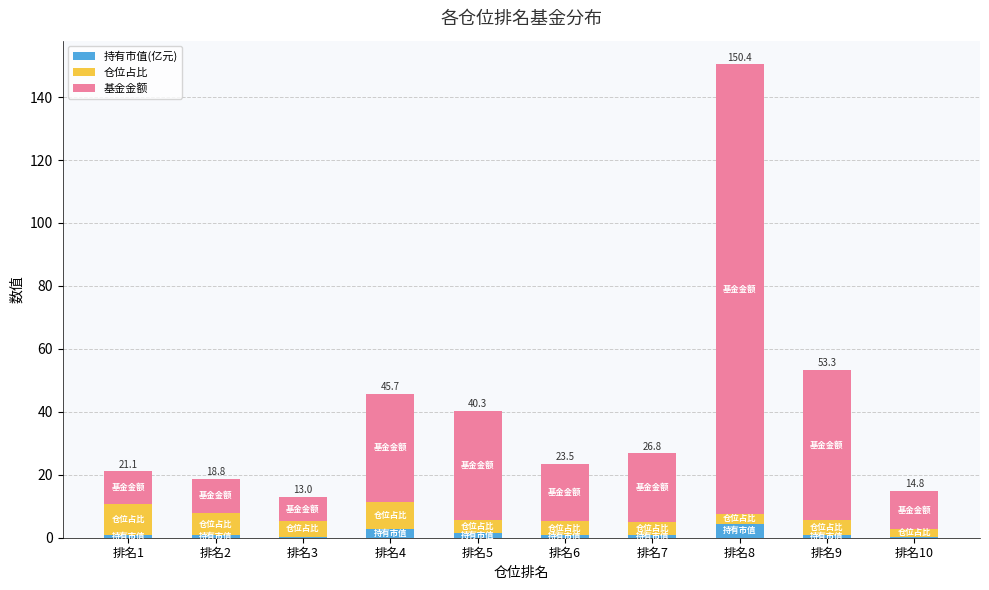

What is the maximum value for 持有市值(亿元)?

4.5